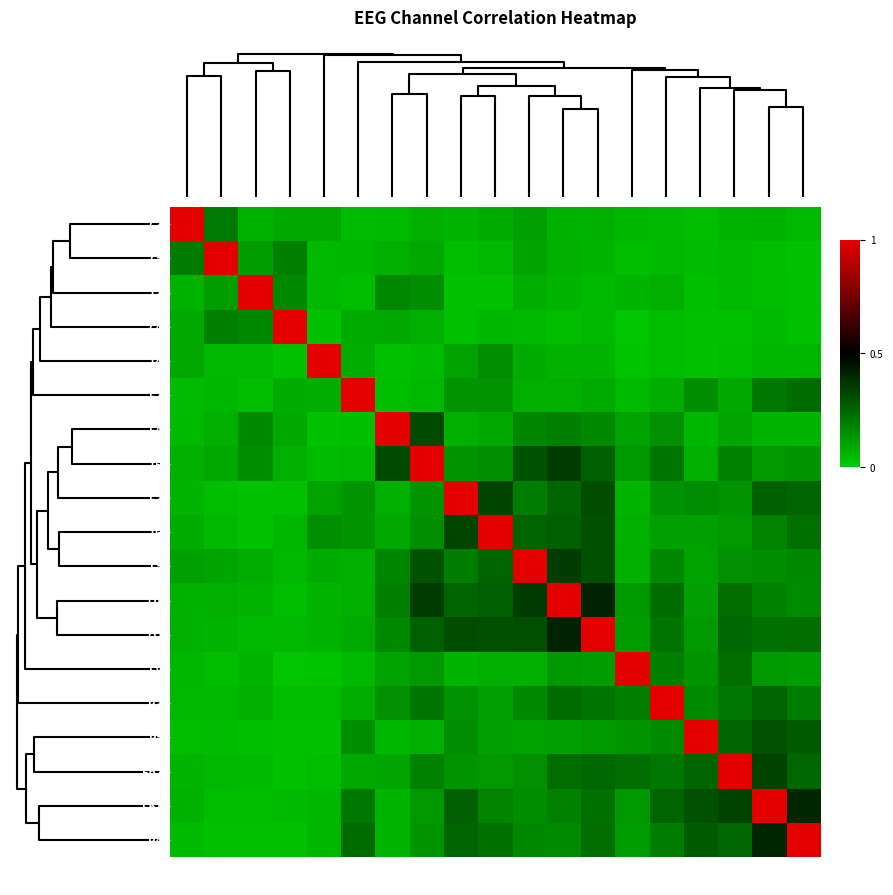

Reading left to right, extract all data points from this chart.

C3: C3=1.0	Cz=0.2	T3=0.1	C4=0.1	T4=0.1	F7=0.0	F4=0.0	T5=0.1	F3=0.1	T6=0.1	Fz=0.1	O1=0.1	O2=0.1	F8=0.1	P3=0.1	Pz=0.0	Fp2=0.1	Fp1=0.1	P4=0.0
Cz: C3=0.2	Cz=1.0	T3=0.1	C4=0.2	T4=0.1	F7=0.1	F4=0.1	T5=0.1	F3=0.0	T6=0.1	Fz=0.1	O1=0.1	O2=0.1	F8=0.0	P3=0.0	Pz=0.0	Fp2=0.0	Fp1=0.0	P4=0.0
T3: C3=0.1	Cz=0.1	T3=1.0	C4=0.2	T4=0.0	F7=0.0	F4=0.2	T5=0.2	F3=0.0	T6=0.0	Fz=0.1	O1=0.1	O2=0.0	F8=0.1	P3=0.1	Pz=0.0	Fp2=0.0	Fp1=0.0	P4=0.0
C4: C3=0.1	Cz=0.2	T3=0.2	C4=1.0	T4=0.0	F7=0.1	F4=0.1	T5=0.1	F3=0.0	T6=0.1	Fz=0.0	O1=0.0	O2=0.0	F8=0.0	P3=0.0	Pz=0.0	Fp2=0.0	Fp1=0.0	P4=0.0
T4: C3=0.1	Cz=0.1	T3=0.0	C4=0.0	T4=1.0	F7=0.1	F4=0.0	T5=0.0	F3=0.1	T6=0.1	Fz=0.1	O1=0.1	O2=0.1	F8=0.0	P3=0.0	Pz=0.0	Fp2=0.0	Fp1=0.1	P4=0.1
F7: C3=0.0	Cz=0.1	T3=0.0	C4=0.1	T4=0.1	F7=1.0	F4=0.0	T5=0.0	F3=0.1	T6=0.1	Fz=0.1	O1=0.1	O2=0.1	F8=0.0	P3=0.1	Pz=0.2	Fp2=0.1	Fp1=0.2	P4=0.2
F4: C3=0.0	Cz=0.1	T3=0.2	C4=0.1	T4=0.0	F7=0.0	F4=1.0	T5=0.3	F3=0.1	T6=0.1	Fz=0.2	O1=0.2	O2=0.2	F8=0.1	P3=0.1	Pz=0.1	Fp2=0.1	Fp1=0.1	P4=0.1
T5: C3=0.1	Cz=0.1	T3=0.2	C4=0.1	T4=0.0	F7=0.0	F4=0.3	T5=1.0	F3=0.1	T6=0.1	Fz=0.3	O1=0.4	O2=0.3	F8=0.1	P3=0.2	Pz=0.1	Fp2=0.2	Fp1=0.1	P4=0.1
F3: C3=0.1	Cz=0.0	T3=0.0	C4=0.0	T4=0.1	F7=0.1	F4=0.1	T5=0.1	F3=1.0	T6=0.3	Fz=0.2	O1=0.3	O2=0.3	F8=0.1	P3=0.1	Pz=0.2	Fp2=0.1	Fp1=0.3	P4=0.3
T6: C3=0.1	Cz=0.1	T3=0.0	C4=0.1	T4=0.1	F7=0.1	F4=0.1	T5=0.1	F3=0.3	T6=1.0	Fz=0.3	O1=0.3	O2=0.3	F8=0.1	P3=0.1	Pz=0.1	Fp2=0.1	Fp1=0.2	P4=0.2
Fz: C3=0.1	Cz=0.1	T3=0.1	C4=0.0	T4=0.1	F7=0.1	F4=0.2	T5=0.3	F3=0.2	T6=0.3	Fz=1.0	O1=0.3	O2=0.3	F8=0.1	P3=0.2	Pz=0.1	Fp2=0.1	Fp1=0.2	P4=0.2
O1: C3=0.1	Cz=0.1	T3=0.1	C4=0.0	T4=0.1	F7=0.1	F4=0.2	T5=0.4	F3=0.3	T6=0.3	Fz=0.3	O1=1.0	O2=0.4	F8=0.1	P3=0.2	Pz=0.1	Fp2=0.2	Fp1=0.2	P4=0.2
O2: C3=0.1	Cz=0.1	T3=0.0	C4=0.0	T4=0.1	F7=0.1	F4=0.2	T5=0.3	F3=0.3	T6=0.3	Fz=0.3	O1=0.4	O2=1.0	F8=0.1	P3=0.2	Pz=0.1	Fp2=0.2	Fp1=0.2	P4=0.2
F8: C3=0.1	Cz=0.0	T3=0.1	C4=0.0	T4=0.0	F7=0.0	F4=0.1	T5=0.1	F3=0.1	T6=0.1	Fz=0.1	O1=0.1	O2=0.1	F8=1.0	P3=0.2	Pz=0.1	Fp2=0.2	Fp1=0.1	P4=0.1
P3: C3=0.1	Cz=0.0	T3=0.1	C4=0.0	T4=0.0	F7=0.1	F4=0.1	T5=0.2	F3=0.1	T6=0.1	Fz=0.2	O1=0.2	O2=0.2	F8=0.2	P3=1.0	Pz=0.2	Fp2=0.2	Fp1=0.3	P4=0.2
Pz: C3=0.0	Cz=0.0	T3=0.0	C4=0.0	T4=0.0	F7=0.2	F4=0.1	T5=0.1	F3=0.2	T6=0.1	Fz=0.1	O1=0.1	O2=0.1	F8=0.1	P3=0.2	Pz=1.0	Fp2=0.3	Fp1=0.3	P4=0.3
Fp2: C3=0.1	Cz=0.0	T3=0.0	C4=0.0	T4=0.0	F7=0.1	F4=0.1	T5=0.2	F3=0.1	T6=0.1	Fz=0.1	O1=0.2	O2=0.2	F8=0.2	P3=0.2	Pz=0.3	Fp2=1.0	Fp1=0.3	P4=0.2
Fp1: C3=0.1	Cz=0.0	T3=0.0	C4=0.0	T4=0.1	F7=0.2	F4=0.1	T5=0.1	F3=0.3	T6=0.2	Fz=0.2	O1=0.2	O2=0.2	F8=0.1	P3=0.3	Pz=0.3	Fp2=0.3	Fp1=1.0	P4=0.4
P4: C3=0.0	Cz=0.0	T3=0.0	C4=0.0	T4=0.1	F7=0.2	F4=0.1	T5=0.1	F3=0.3	T6=0.2	Fz=0.2	O1=0.2	O2=0.2	F8=0.1	P3=0.2	Pz=0.3	Fp2=0.2	Fp1=0.4	P4=1.0